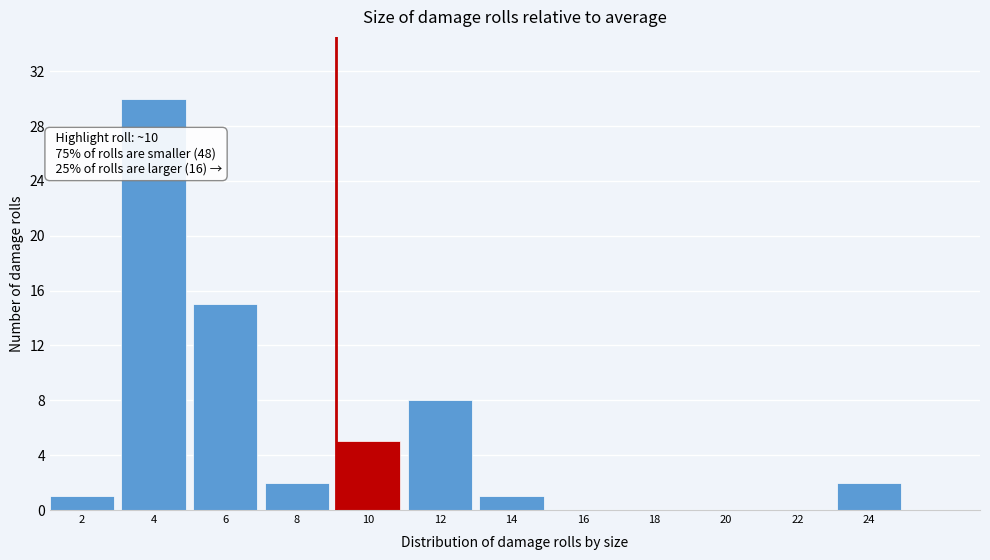

Reading right to left, list all the values displayed in this chart.

24=2	22=0	20=0	18=0	16=0	14=1	12=8	10=5	8=2	6=15	4=30	2=1